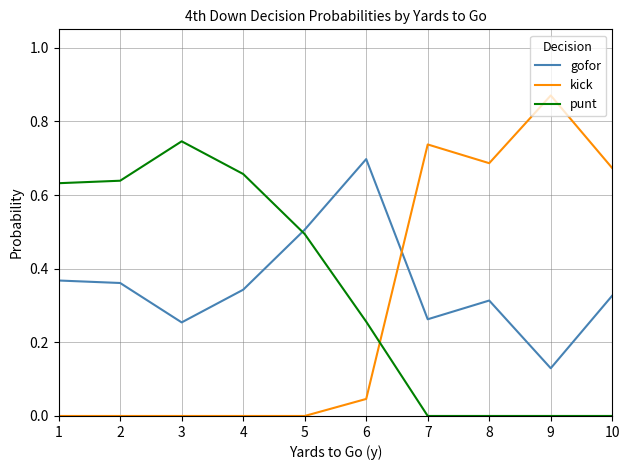

Which category has the highest value across all series?

9